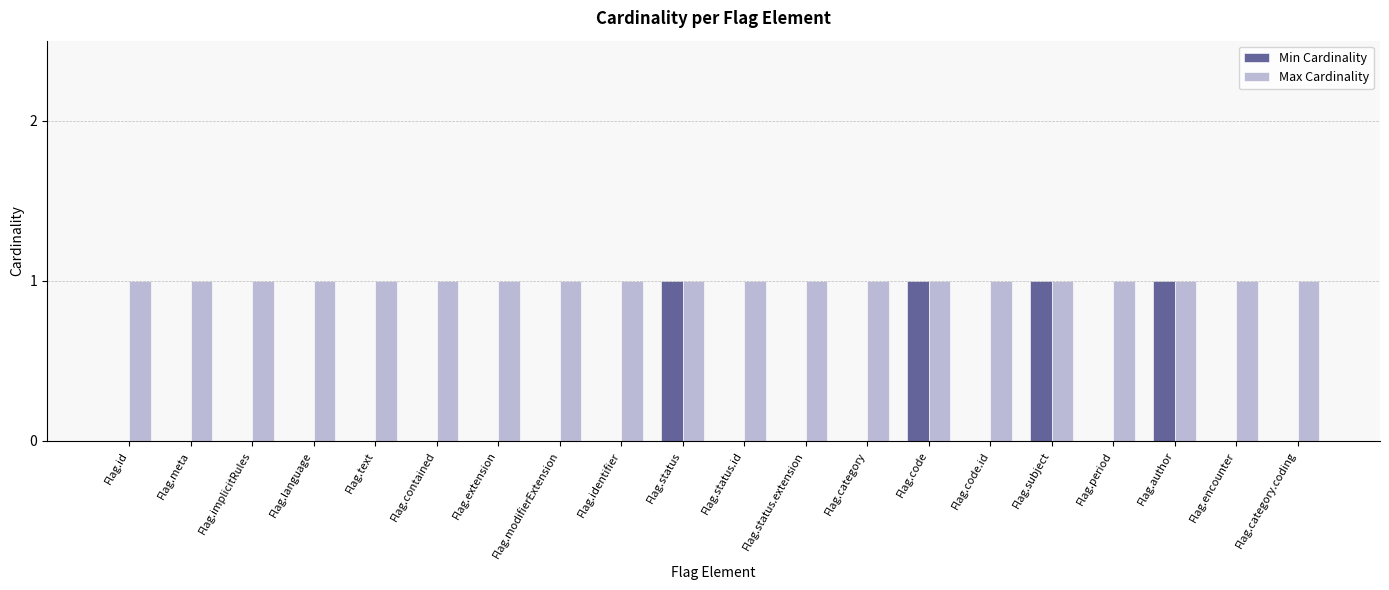

The Max Cardinality series shows 2 at Flag.contained. True or false?

False